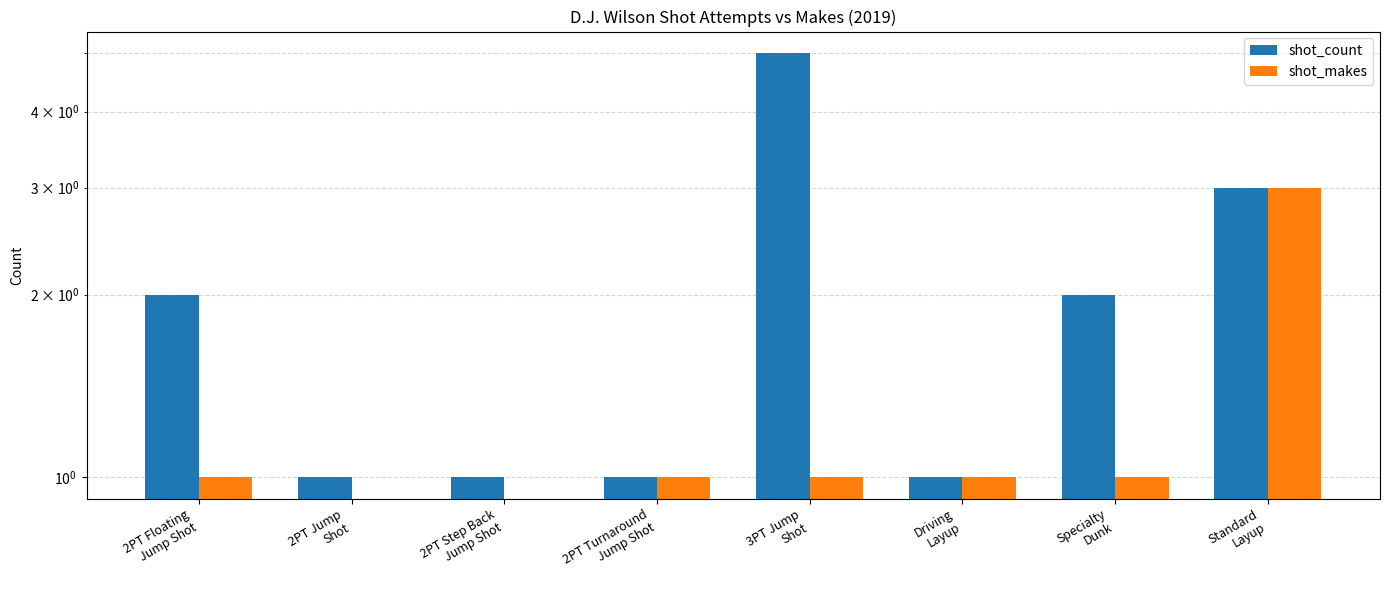

Rank the categories by shot_makes value from highest to lowest.

Standard
Layup, 2PT Floating
Jump Shot, 2PT Turnaround
Jump Shot, 3PT Jump
Shot, Driving
Layup, Specialty
Dunk, 2PT Jump
Shot, 2PT Step Back
Jump Shot